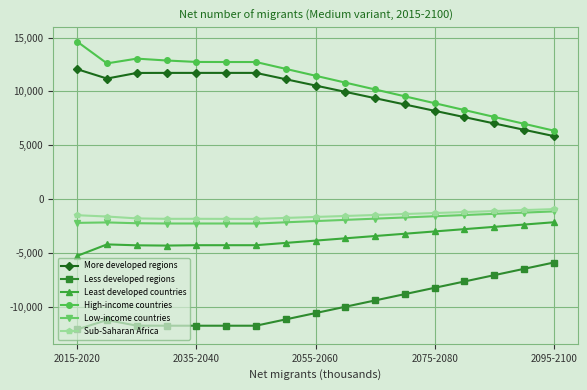

What is the value of the Low-income countries point at the 17th from the left?

-1122.0